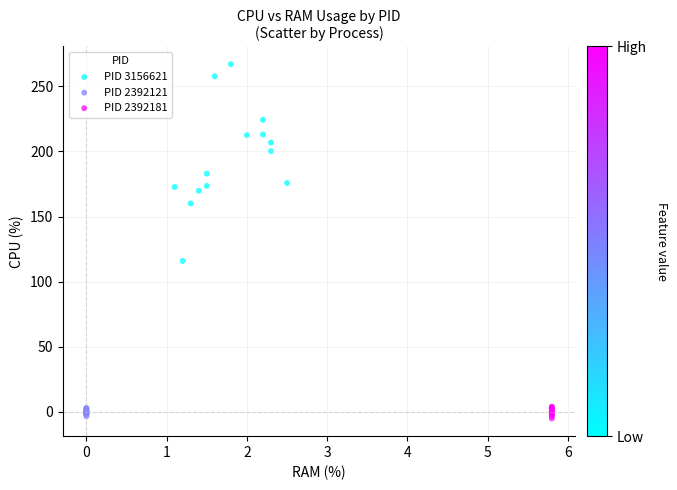

Which series reaches the maximum Y coordinate?

PID 3156621